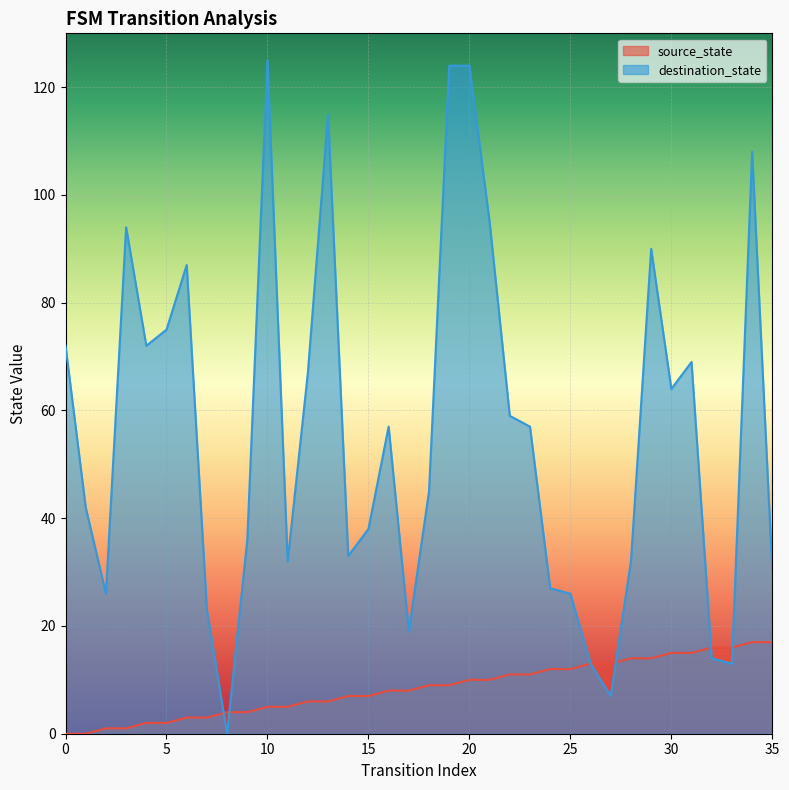

Which series has the largest total across all categories?

destination_state